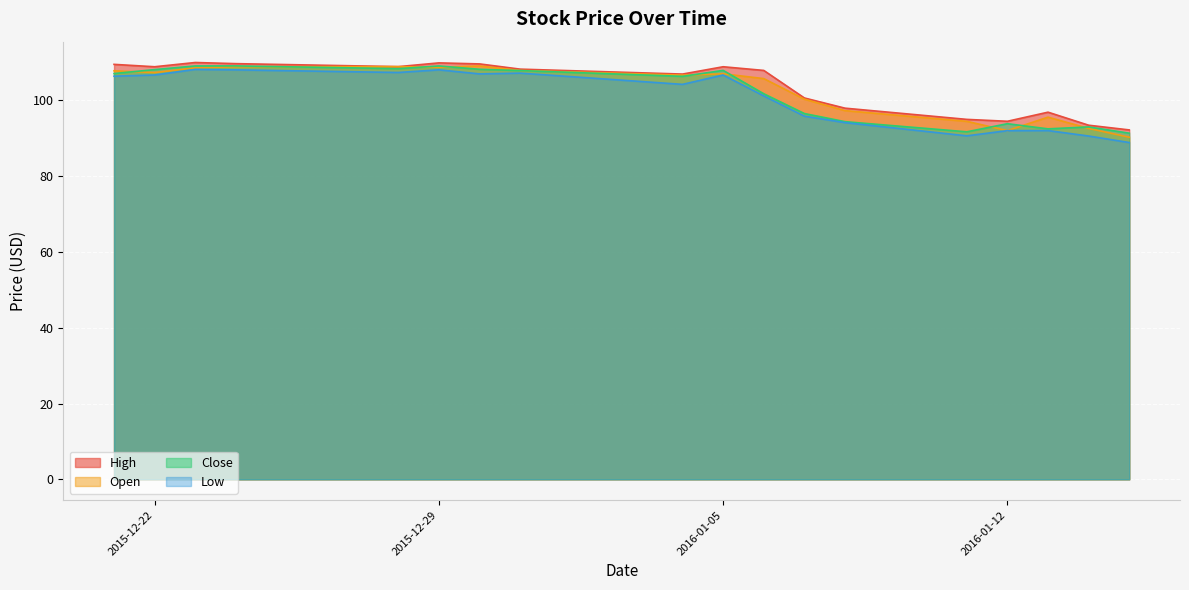

At how many categories does at least one series exceed 103?

11